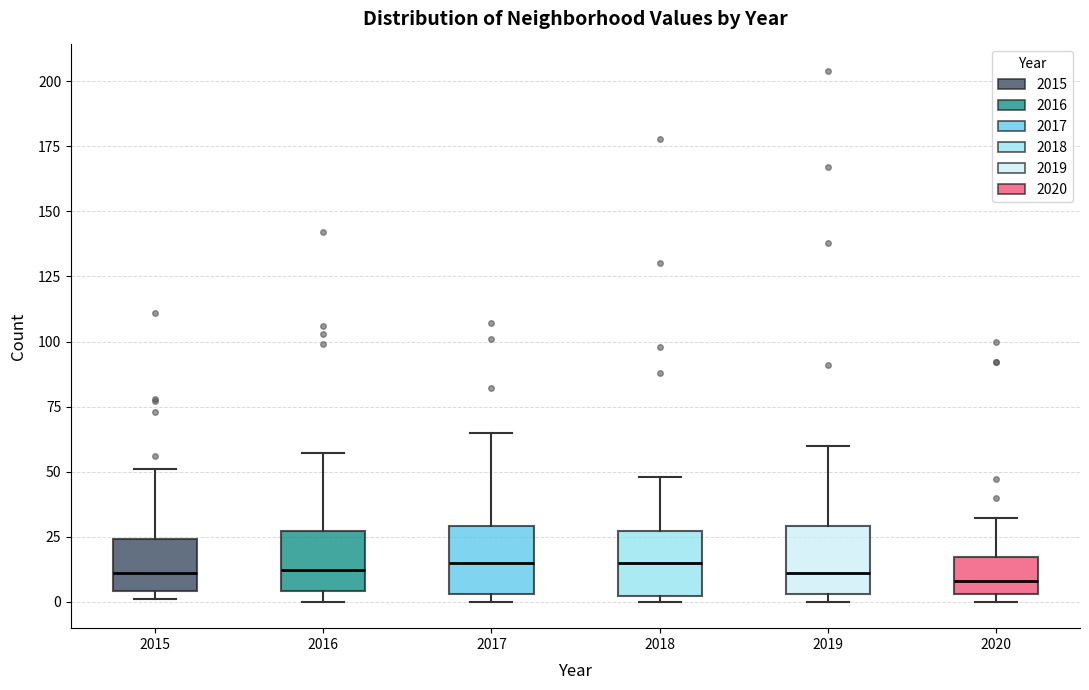

Reading left to right, transcribe this box plot: for each box, give where its median line is, the range the box spans, and where its two whiskers end, as read against the y-axis. The values are not printed on the chart, so give them approximately, as read against the axis.

2015: median 10, box 5 to 25, whiskers 0 to 50
2016: median 10, box 5 to 25, whiskers 0 to 55
2017: median 15, box 5 to 30, whiskers 0 to 65
2018: median 15, box 0 to 25, whiskers 0 (just below the box's lower edge) to 50
2019: median 10, box 5 to 30, whiskers 0 to 60
2020: median 10, box 5 to 15, whiskers 0 to 30